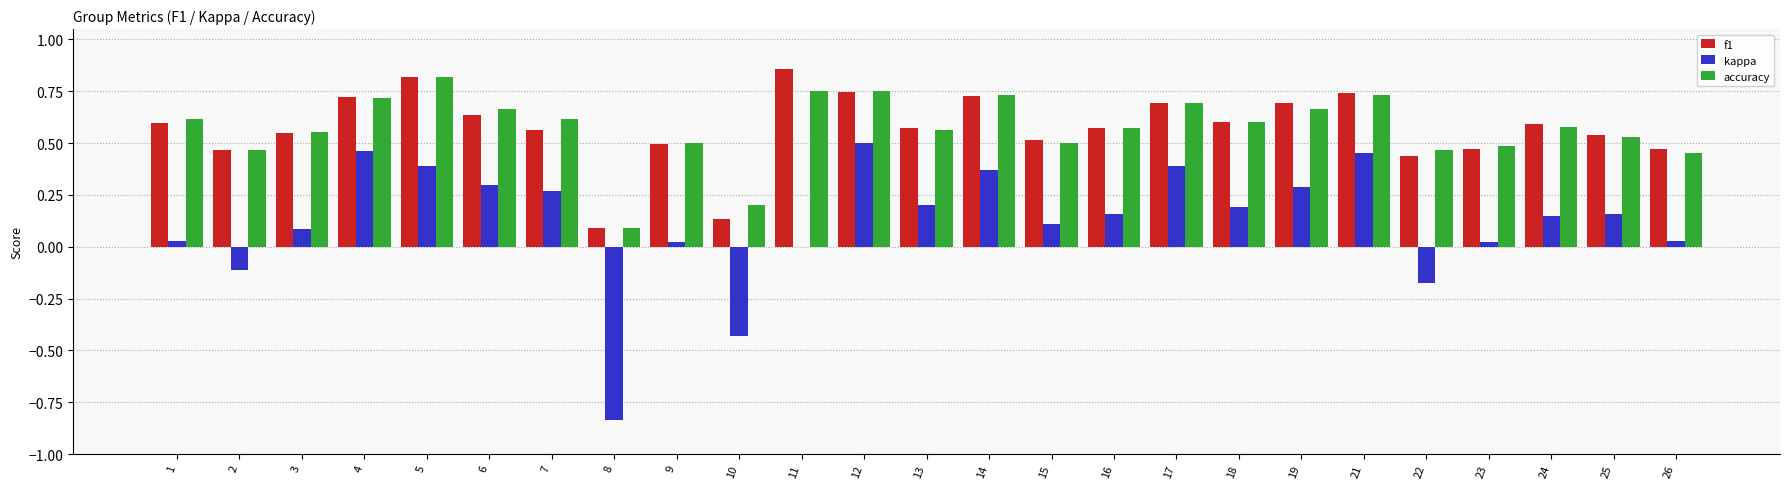

What is the sum of all kappa values?

3.0